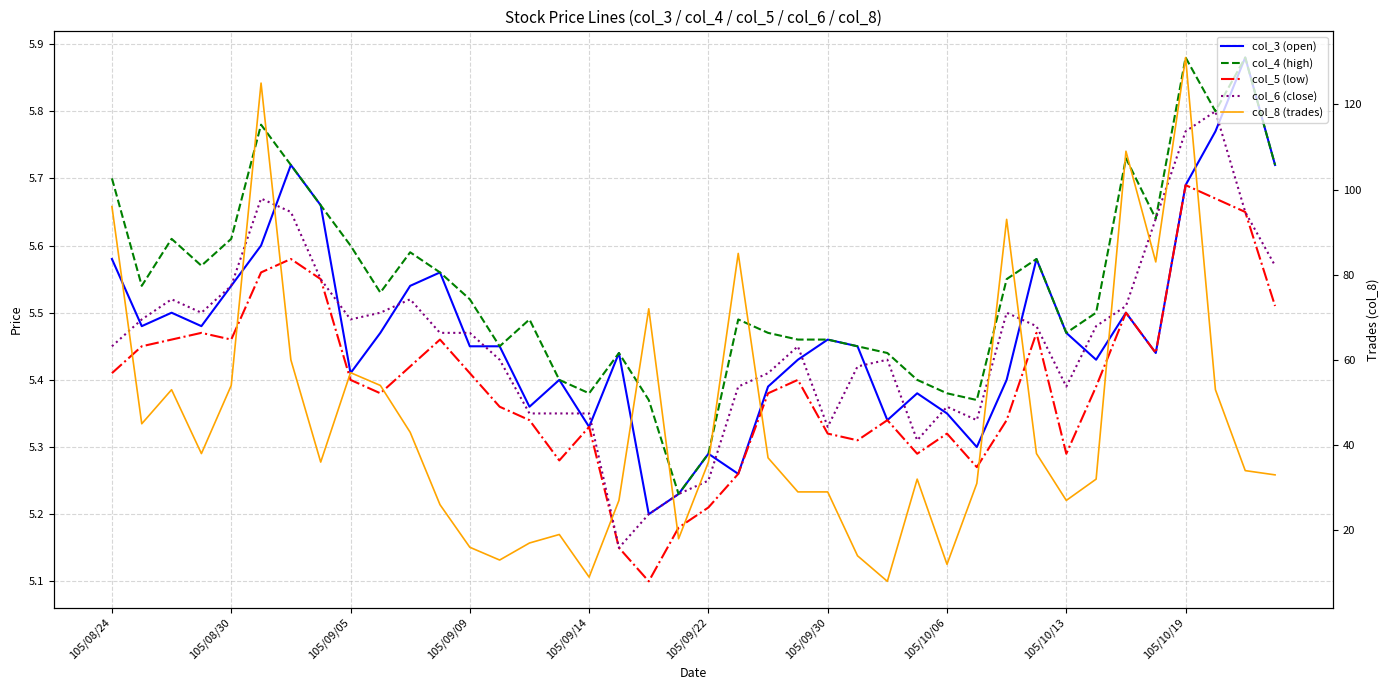

The value of col_8 (trades) at 105/10/19 is 76.2. True or false?

False